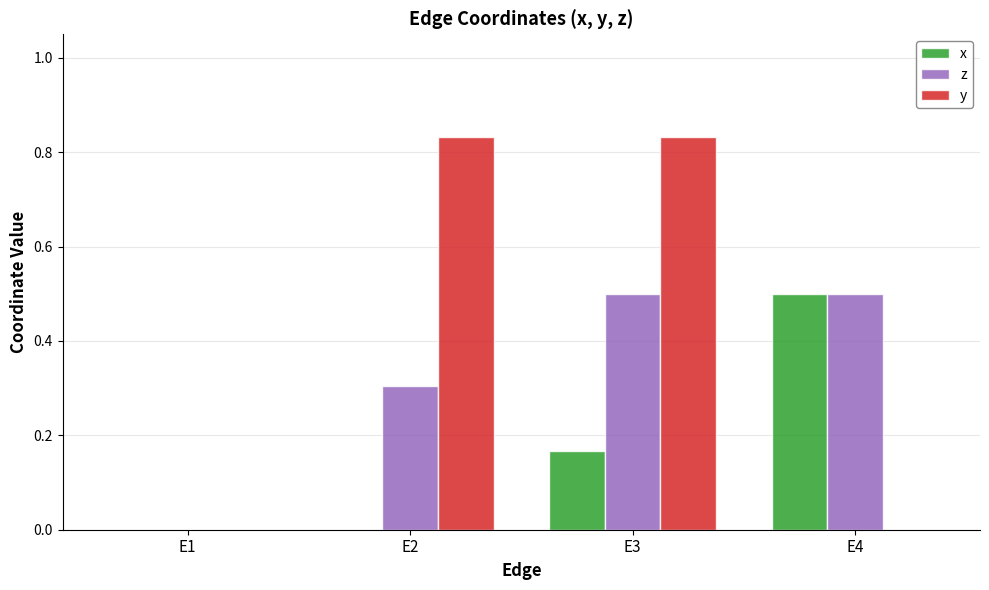

Does the chart contain stacked bars?

No